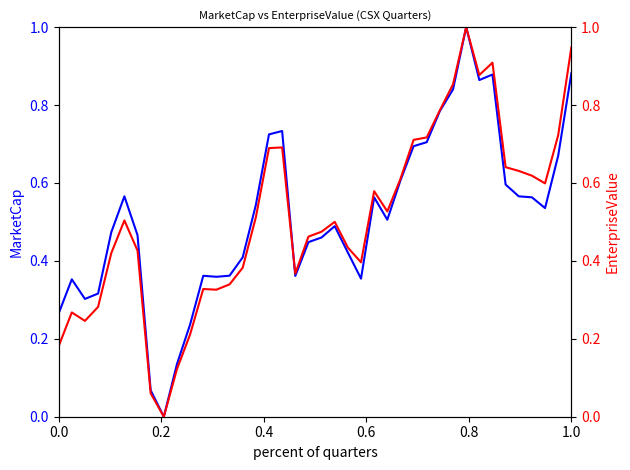

What is the value of the MarketCap point at the 12th from the left?

0.4